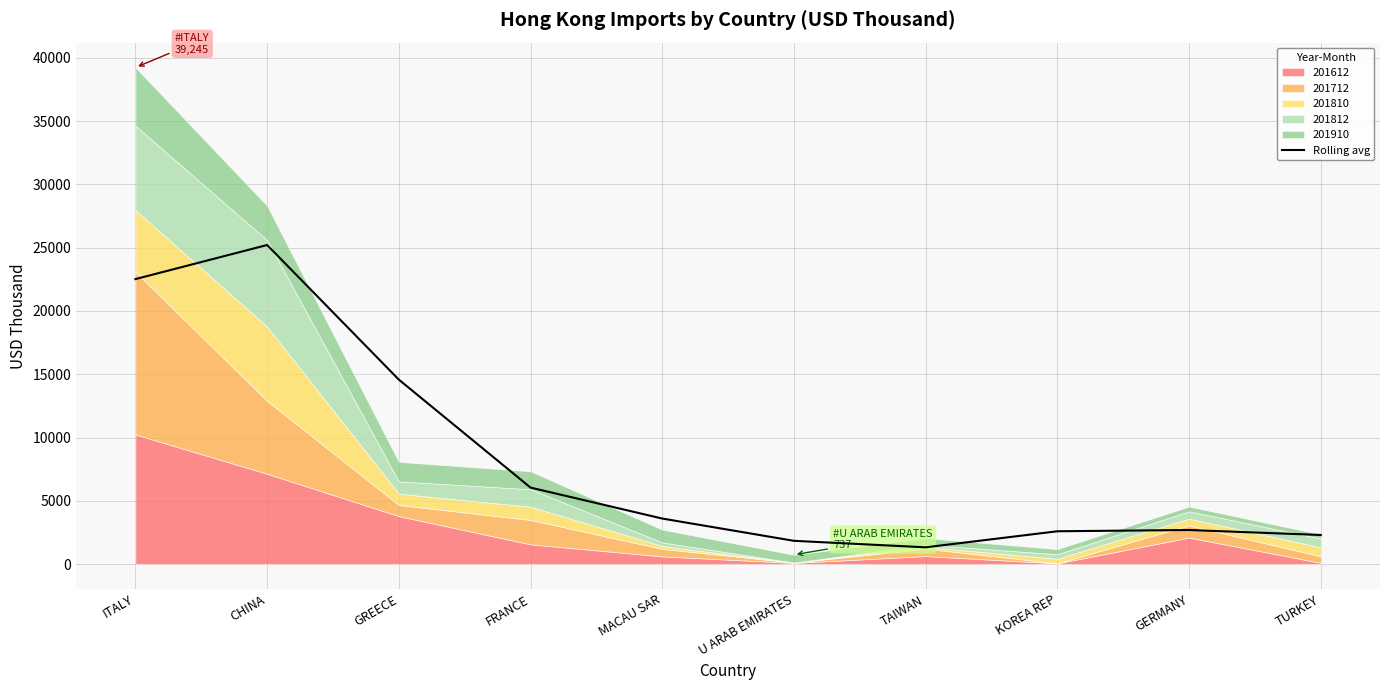

What is the minimum value shown in the chart?

1322.6